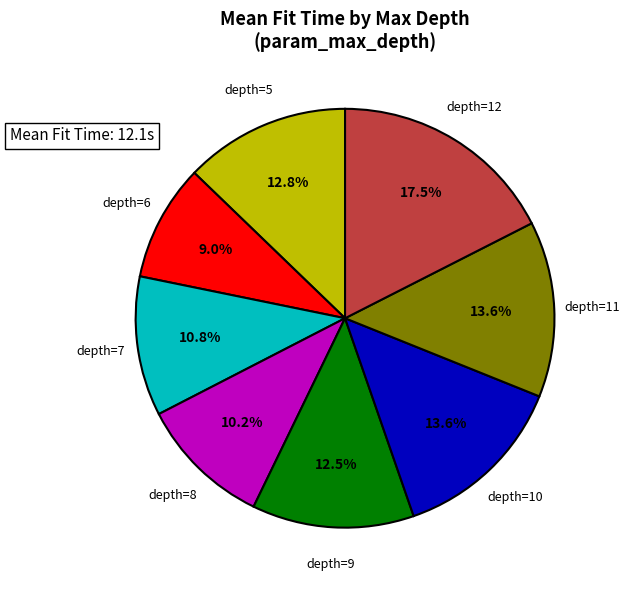

Is there any slice that represents more than half of the pie?

No